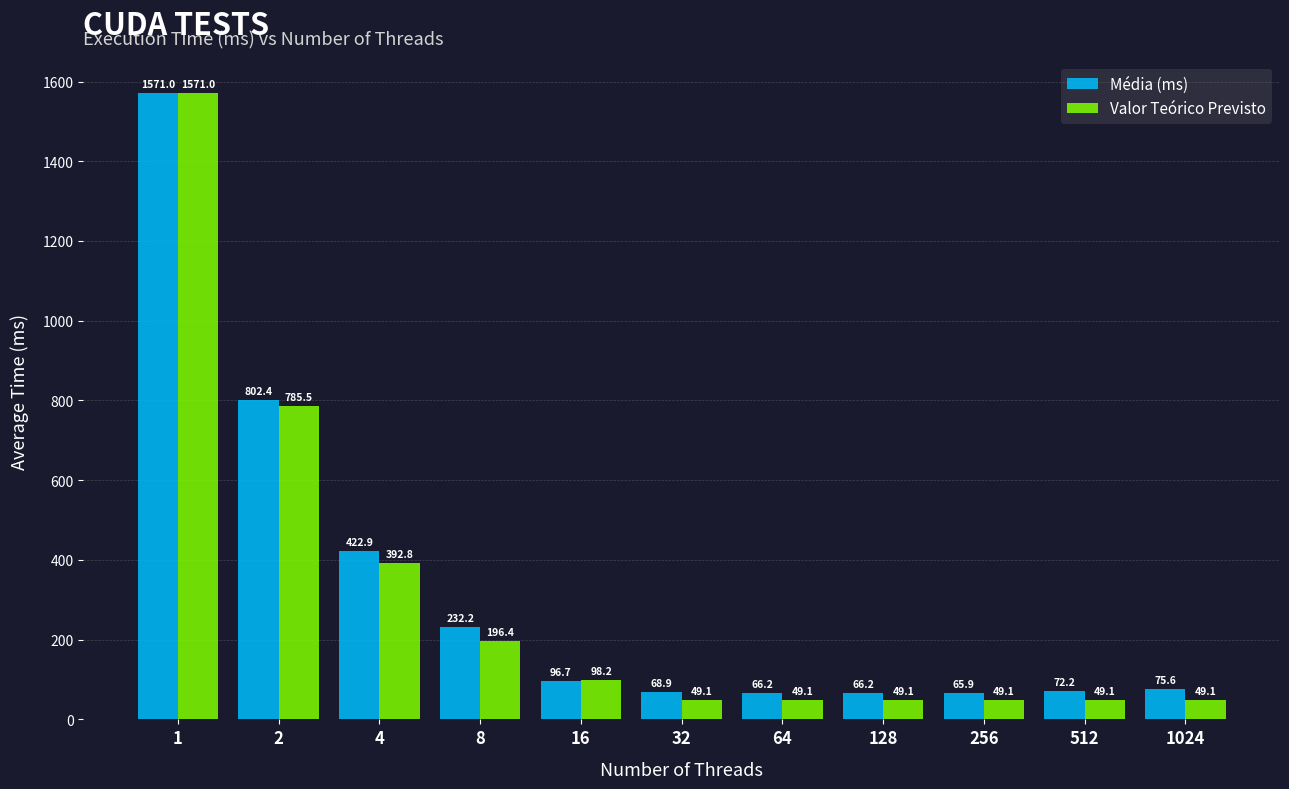

What is the difference between the maximum and minimum values in the Valor Teórico Previsto series?

1521.9